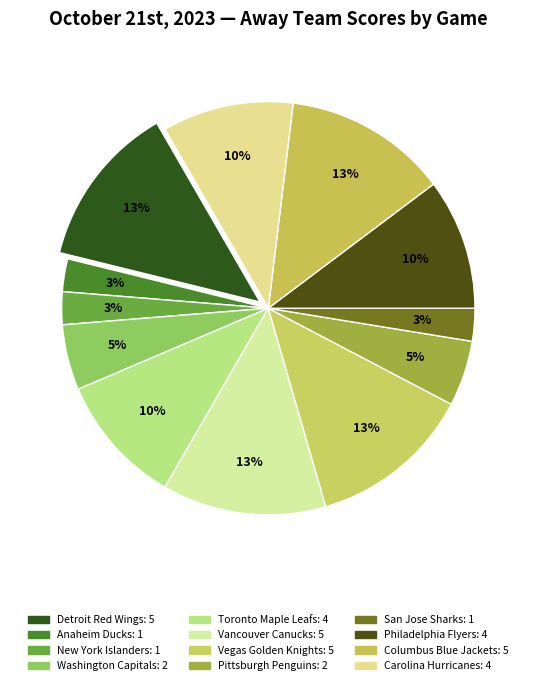

Between Anaheim Ducks and San Jose Sharks, which is larger?

Anaheim Ducks